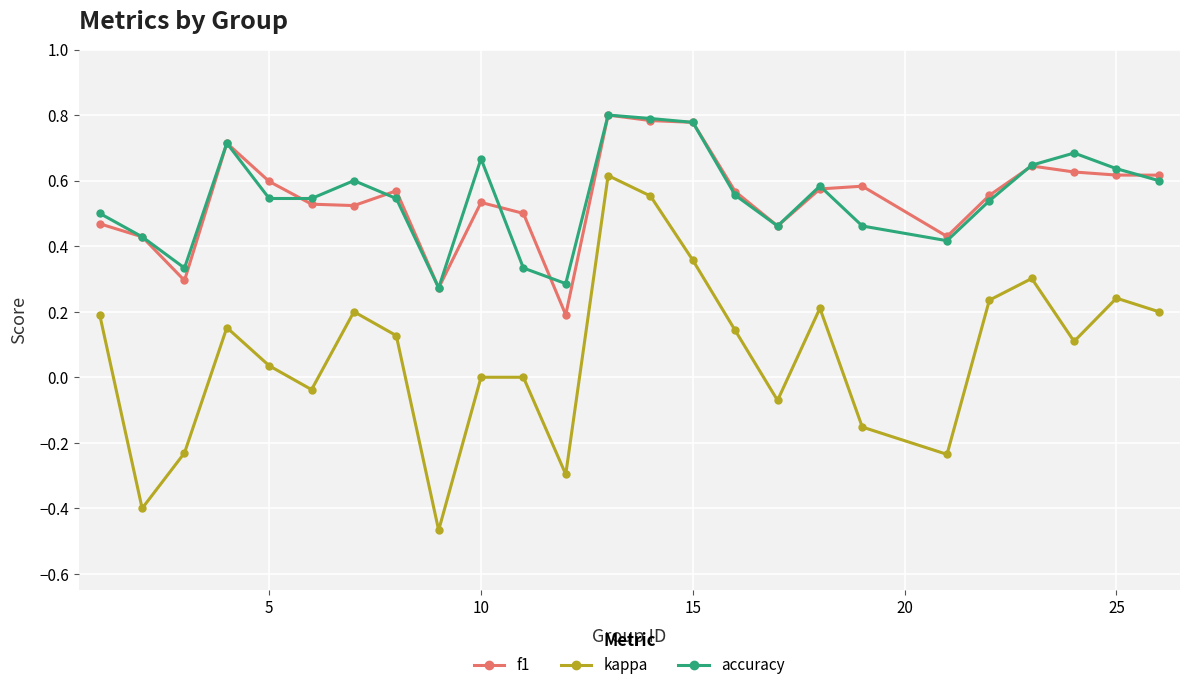

True or false: accuracy and kappa cross at least once.

False